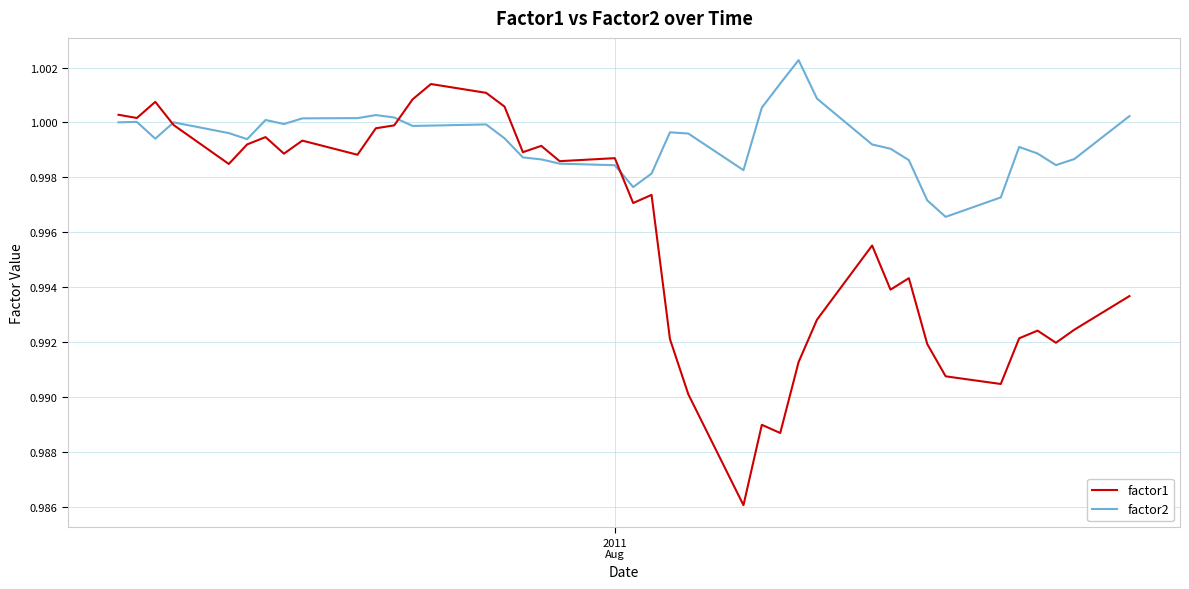

How many lines are shown in the chart?

2